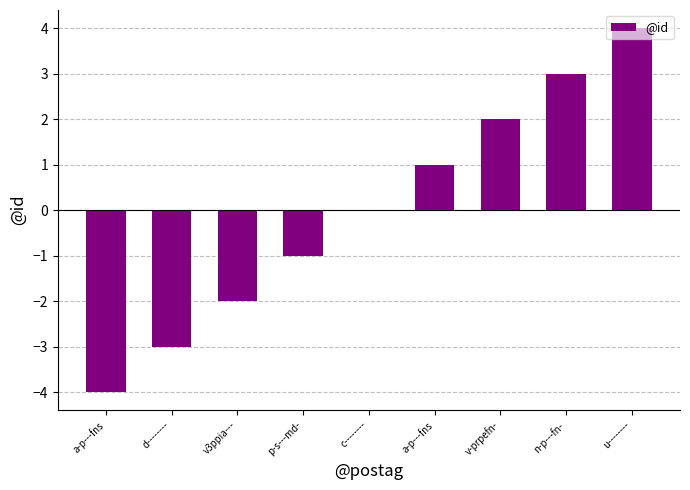

The chart shows a value of -2 at v3ppia---. True or false?

True